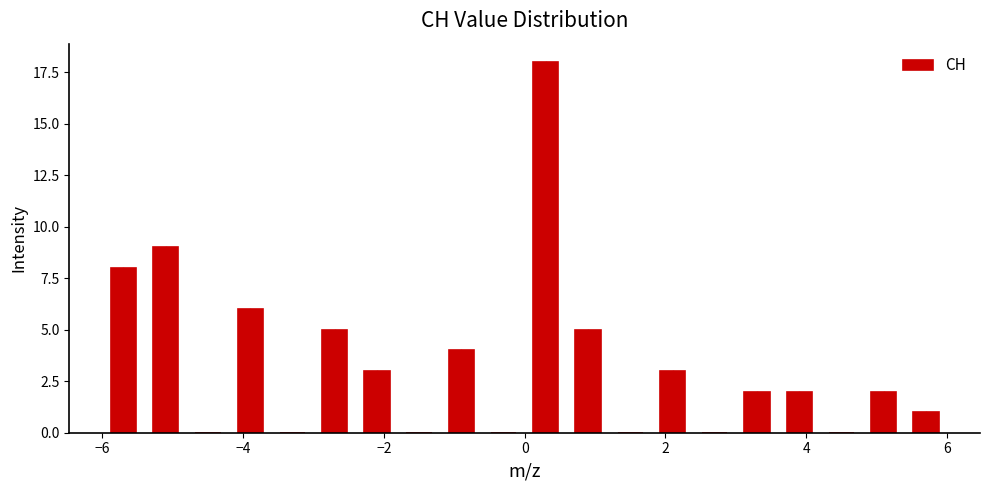

Around what value on the x-axis is the tallest bar? Give the approximate position of its centre, as read against the axis.

0.4